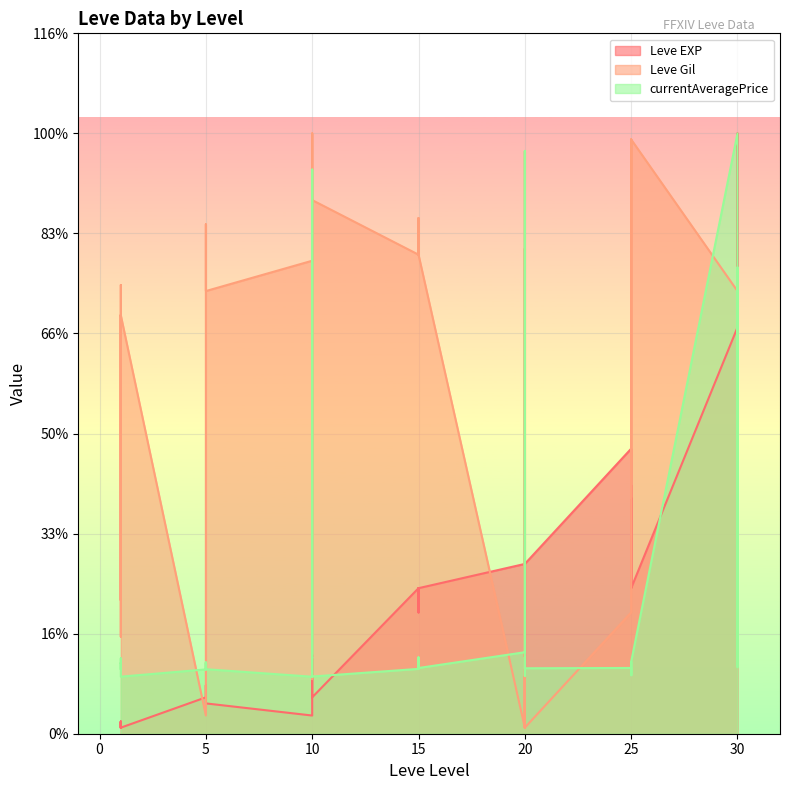

At which category does Leve Gil reach its first local peak?

1